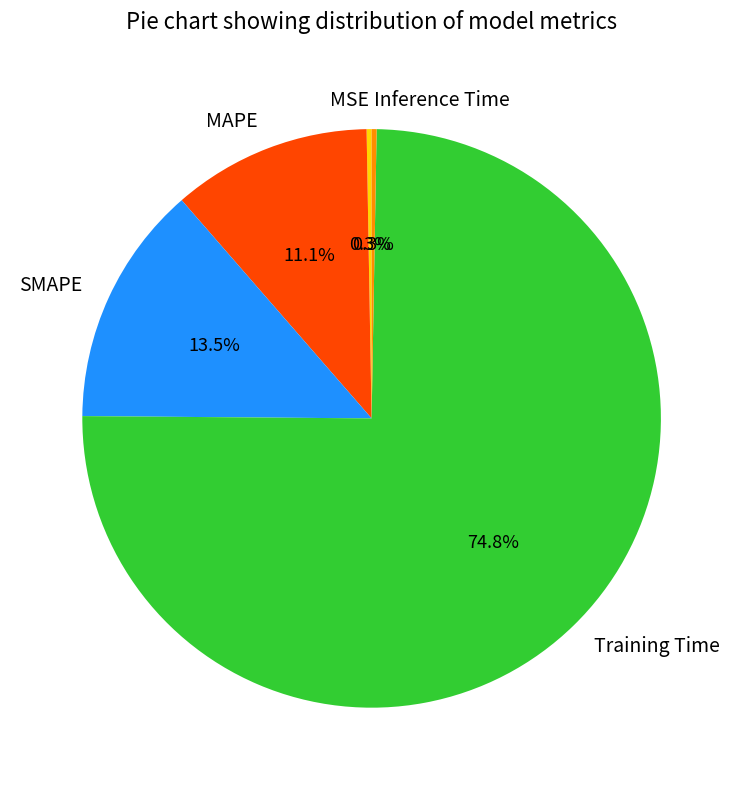

Which category has the biggest portion of the pie?

Training Time